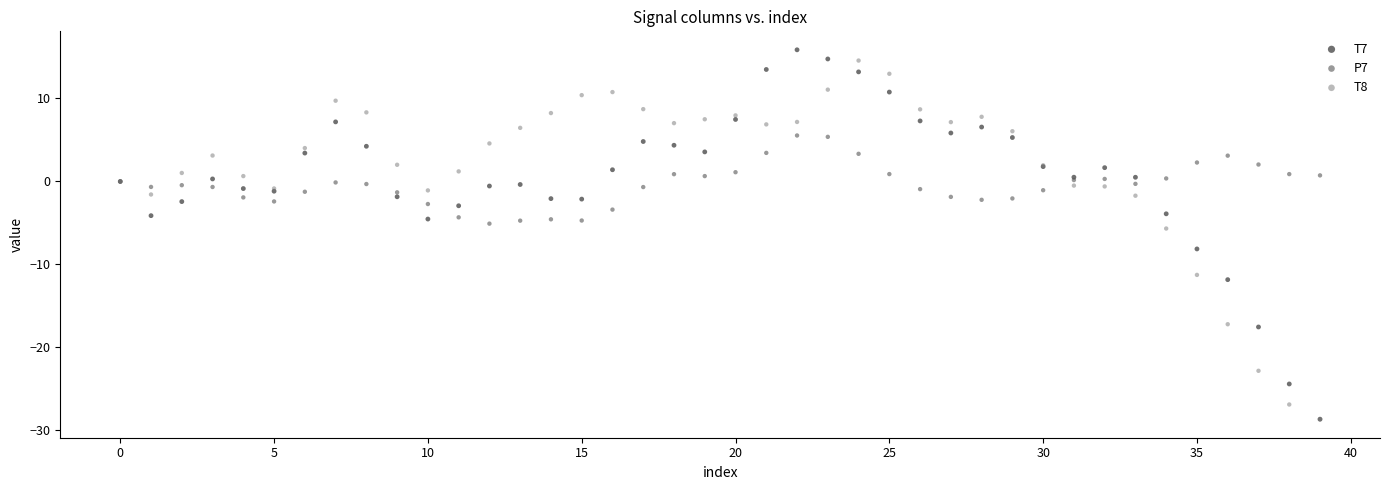

What are all the series names shown in the legend?

T7, P7, T8